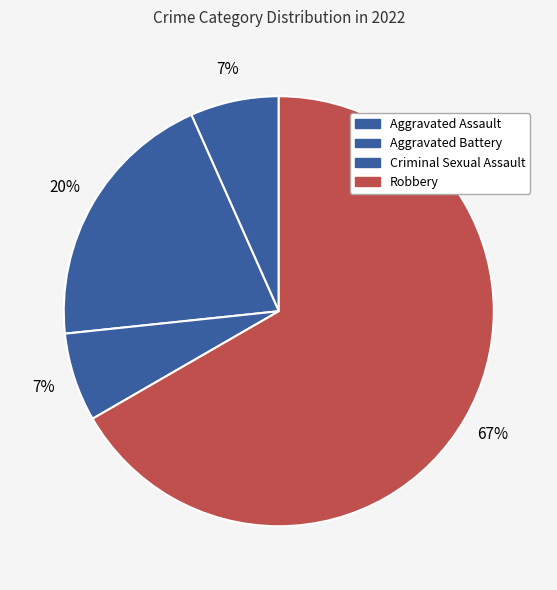

To the nearest percent, what is the difference between the Aggravated Battery and Aggravated Assault slice percentages?

13%